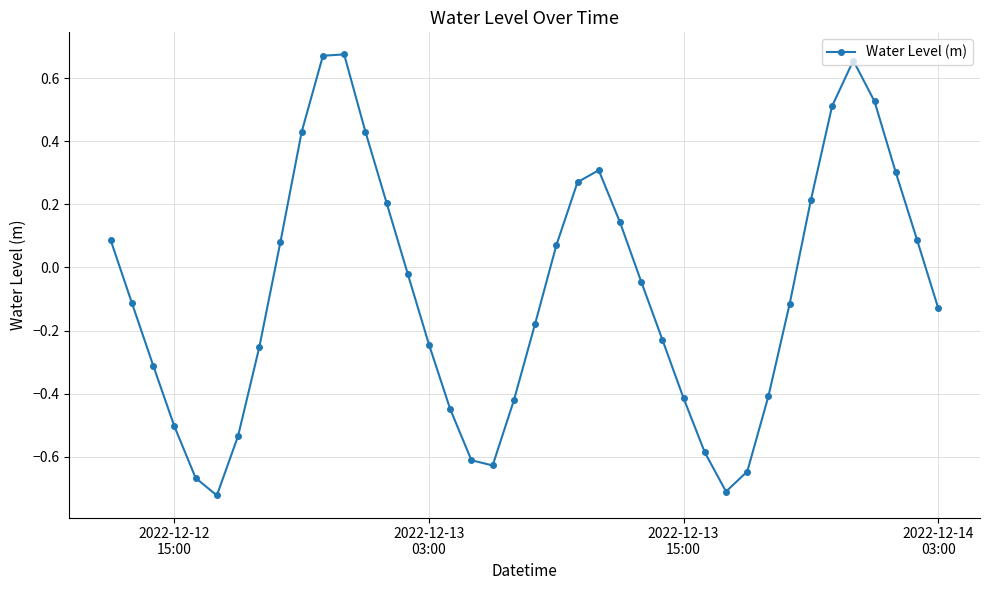

What is the difference between the second highest and second lowest values?

1.4